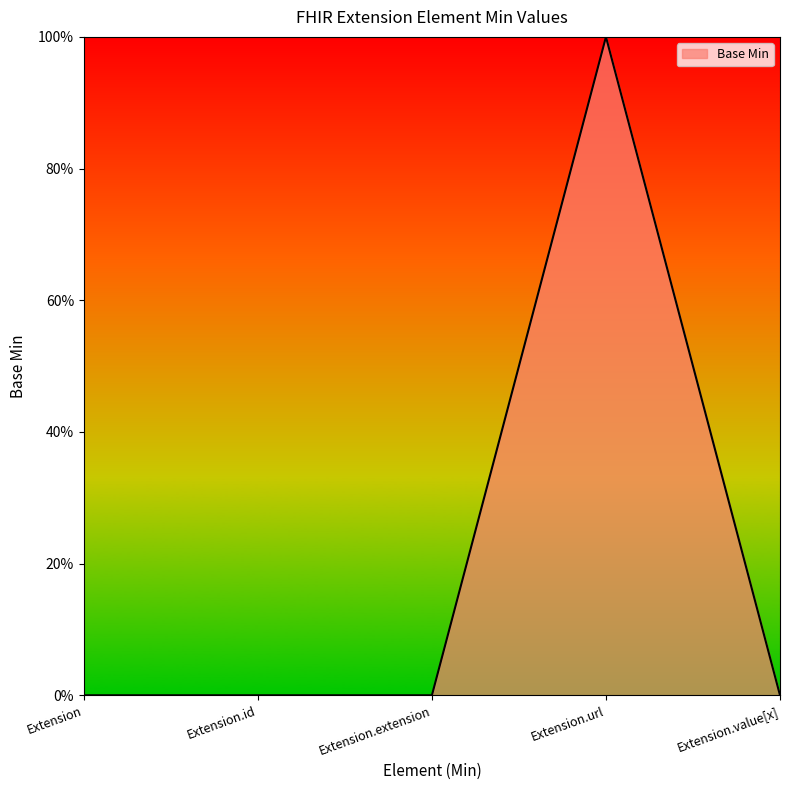

At which label is the value closest to 0?

Extension